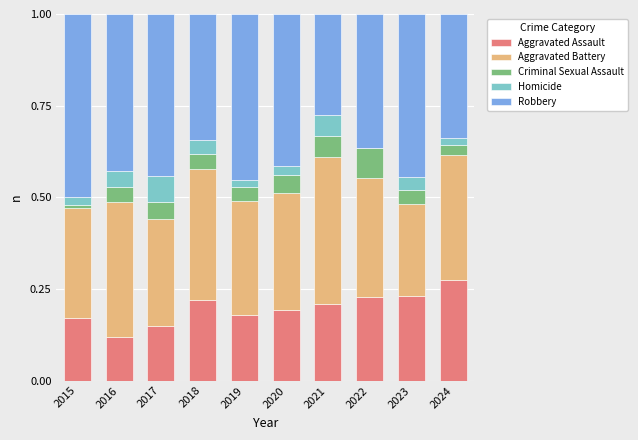

At which label does Aggravated Assault reach its peak?

2024